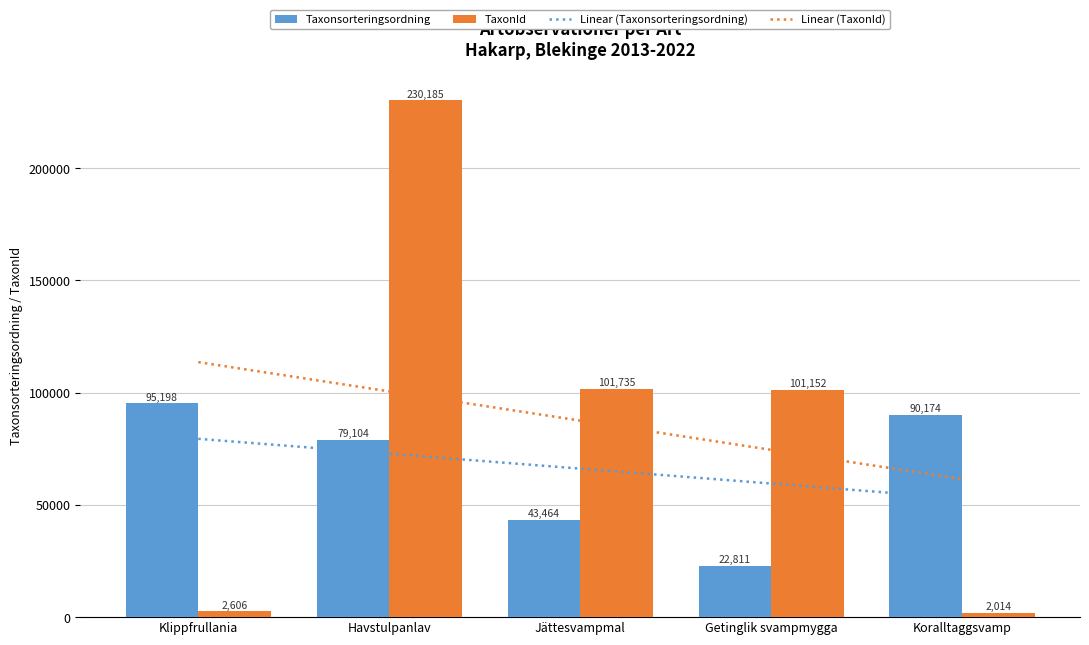

At which category does the chart reach its minimum across all series?

Koralltaggsvamp